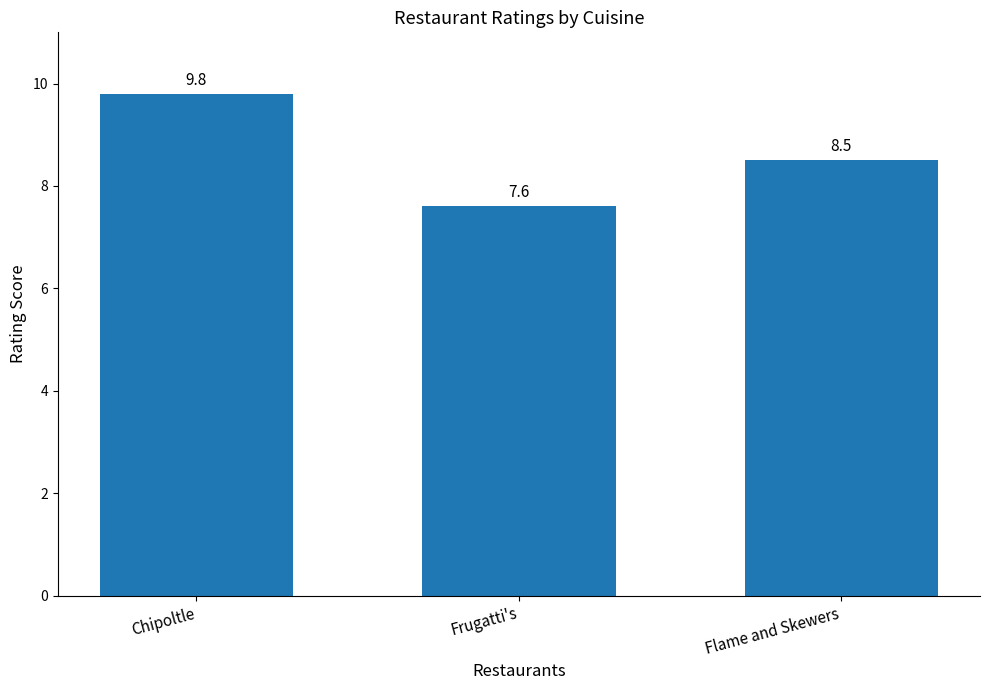

Rank the categories by value from lowest to highest.

Frugatti's, Flame and Skewers, Chipoltle